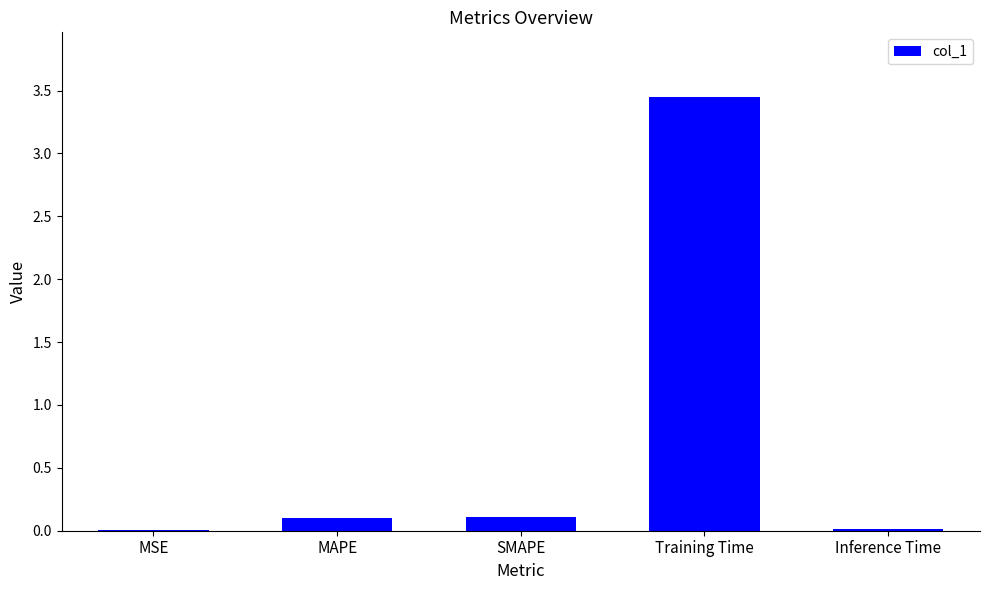

Which category has the highest value across all series?

Training Time